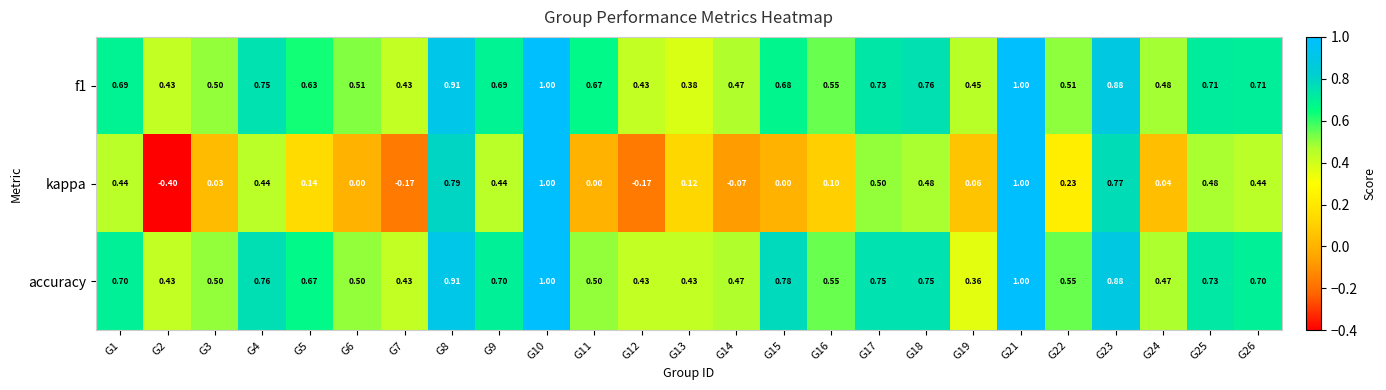

Which series has the widest spread of values?

kappa